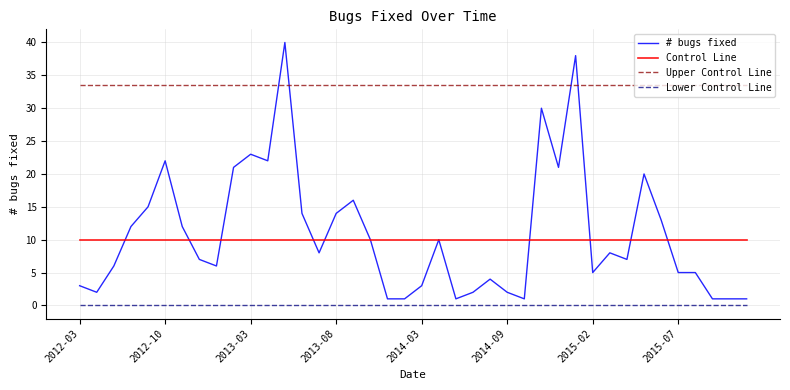

Which series has the largest range (max minus min)?

# bugs fixed